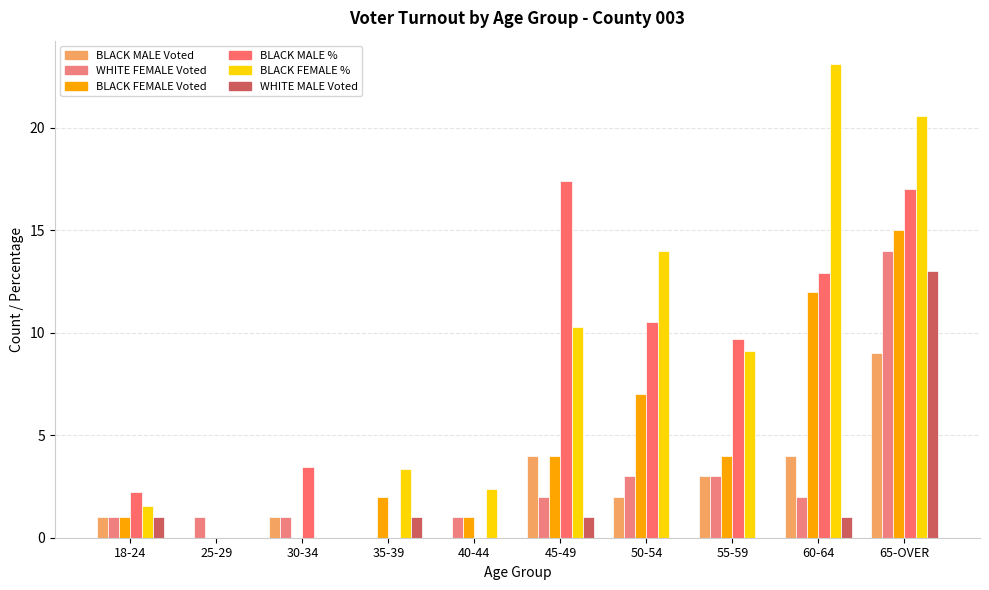

What is the spread (max minus min) of values at 30-34?

3.5